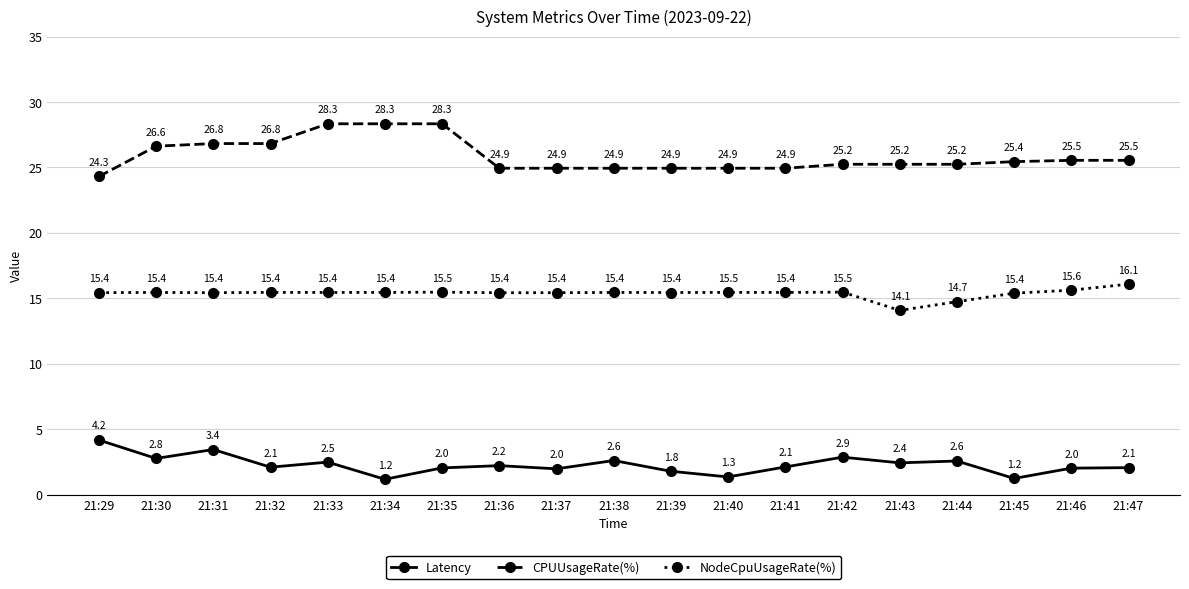

Is the value of Latency at 21:38 greater than the value of NodeCpuUsageRate(%) at 21:33?

No